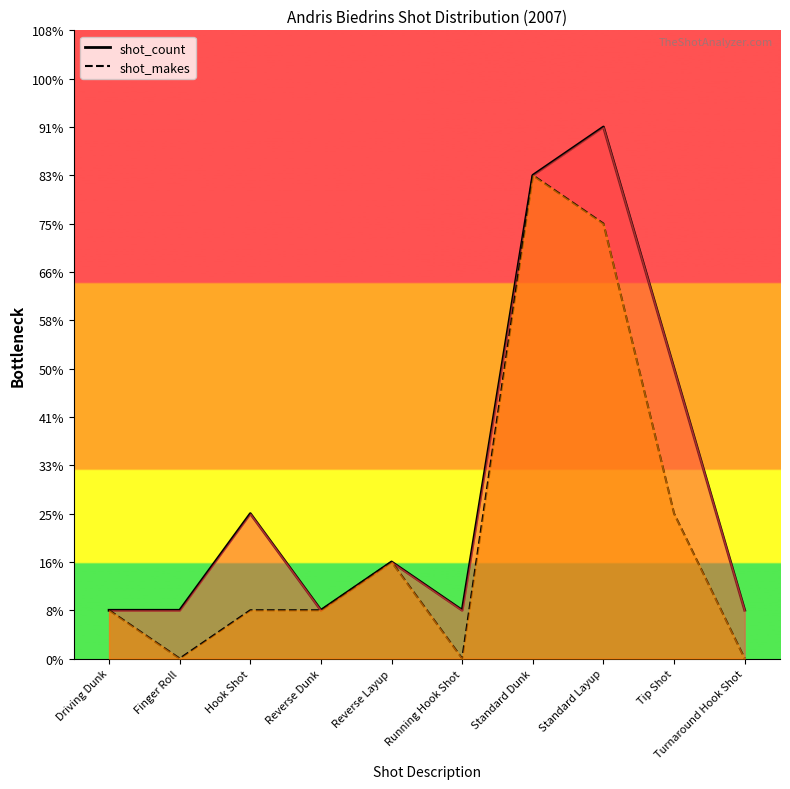

Is it true that shot_count equals 1 at Turnaround Hook Shot?

False